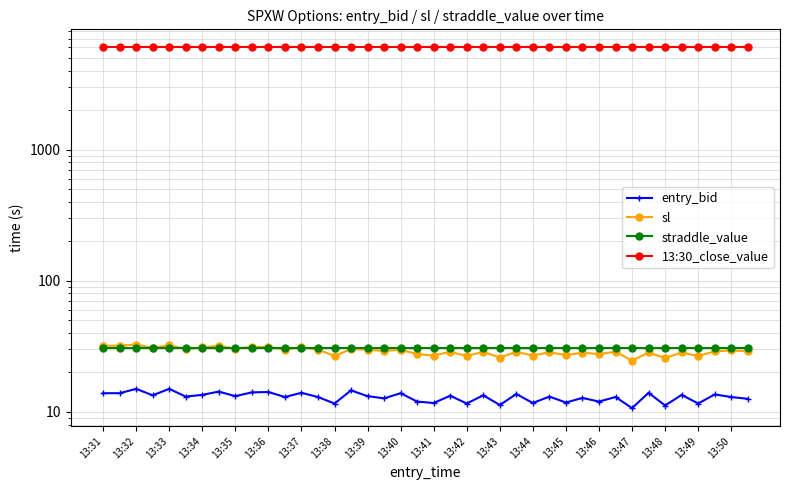

Reading left to right, list all the values displayed in this chart.

entry_bid: 13.9	13.9	15.0	13.4	15.0	13.1	13.5	14.3	13.2	14.1	14.2	13.0	14.0	13.0	11.6	14.6	13.2	12.7	13.9	12.0	11.7	13.3	11.6	13.4	11.3	13.7	11.7	13.1	11.8	12.8	12.0	13.0	10.7	14.0	11.2	13.5	11.6	13.6	13.0	12.6
sl: 32.0	32.0	32.7	30.8	32.3	30.1	31.1	32.0	30.4	31.4	31.3	29.9	31.1	29.9	26.7	30.1	29.8	29.2	29.8	27.6	26.9	28.8	26.7	28.8	26.0	28.8	26.9	28.5	27.1	28.3	27.6	28.8	24.6	28.4	25.8	28.4	26.7	29.0	29.4	29.0
straddle_value: 30.8	30.8	30.8	30.8	30.8	30.8	30.8	30.8	30.8	30.8	30.8	30.8	30.8	30.8	30.8	30.8	30.8	30.8	30.8	30.8	30.8	30.8	30.8	30.8	30.8	30.8	30.8	30.8	30.8	30.8	30.8	30.8	30.8	30.8	30.8	30.8	30.8	30.8	30.8	30.8
13:30_close_value: 6007.4	6007.4	6007.4	6007.4	6007.4	6007.4	6007.4	6007.4	6007.4	6007.4	6007.4	6007.4	6007.4	6007.4	6007.4	6007.4	6007.4	6007.4	6007.4	6007.4	6007.4	6007.4	6007.4	6007.4	6007.4	6007.4	6007.4	6007.4	6007.4	6007.4	6007.4	6007.4	6007.4	6007.4	6007.4	6007.4	6007.4	6007.4	6007.4	6007.4